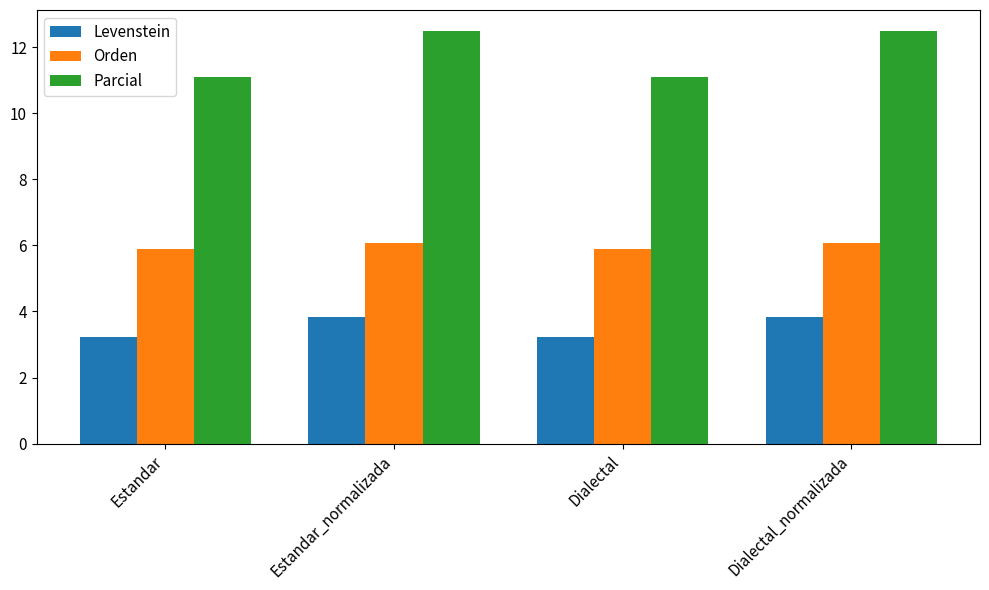

What is the value of the Levenstein bar at the 4th from the left?

3.8